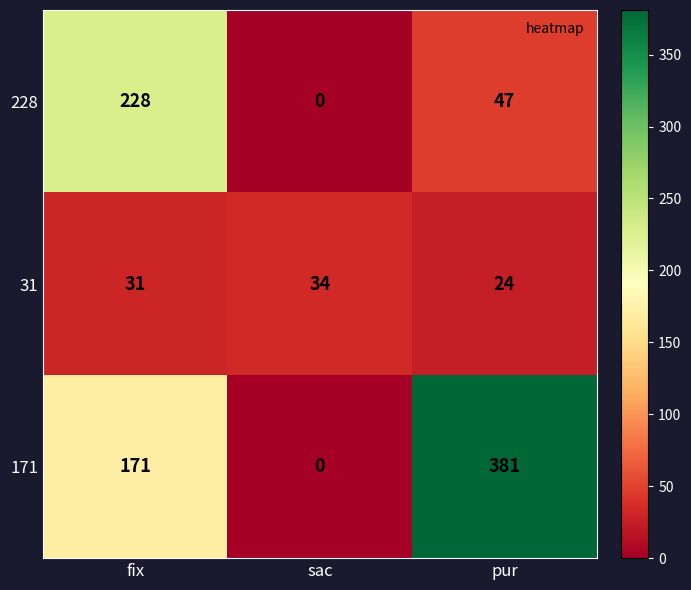

Reading left to right, extract all data points from this chart.

228: fix=228	sac=0	pur=47
31: fix=31	sac=34	pur=24
171: fix=171	sac=0	pur=381